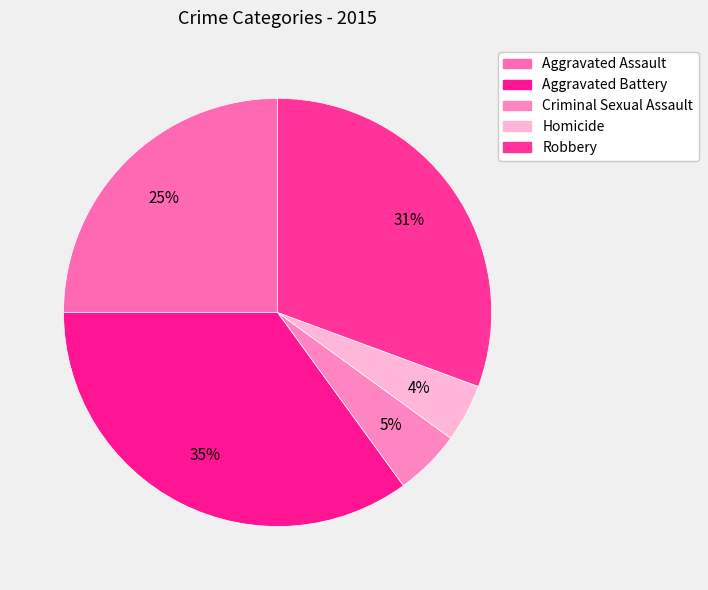

How many segments does this pie chart have?

5